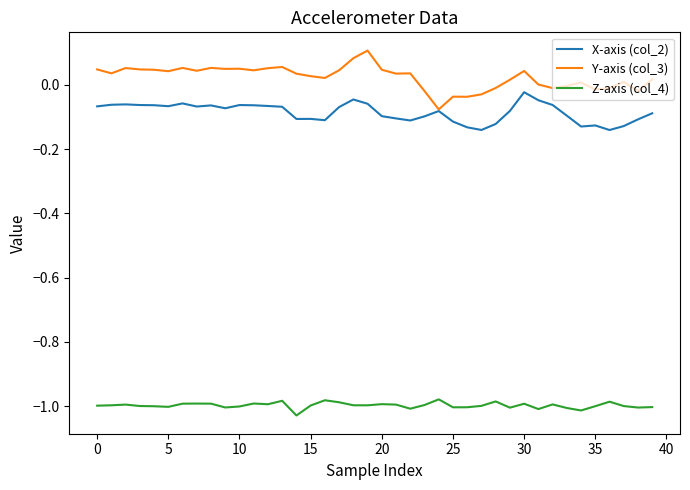

Rank the series by their maximum value, from lowest to highest.

Z-axis (col_4), X-axis (col_2), Y-axis (col_3)